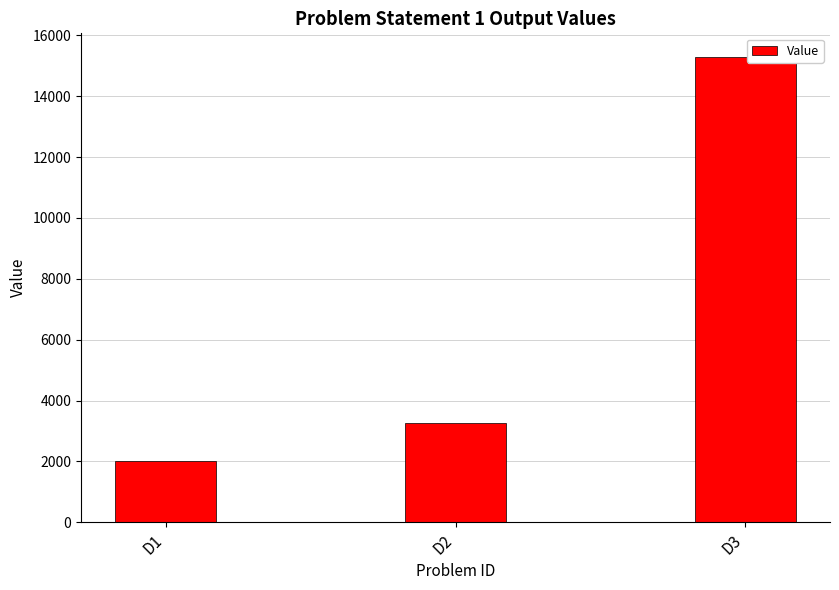

Are the bars grouped side by side (vs. stacked)?

No